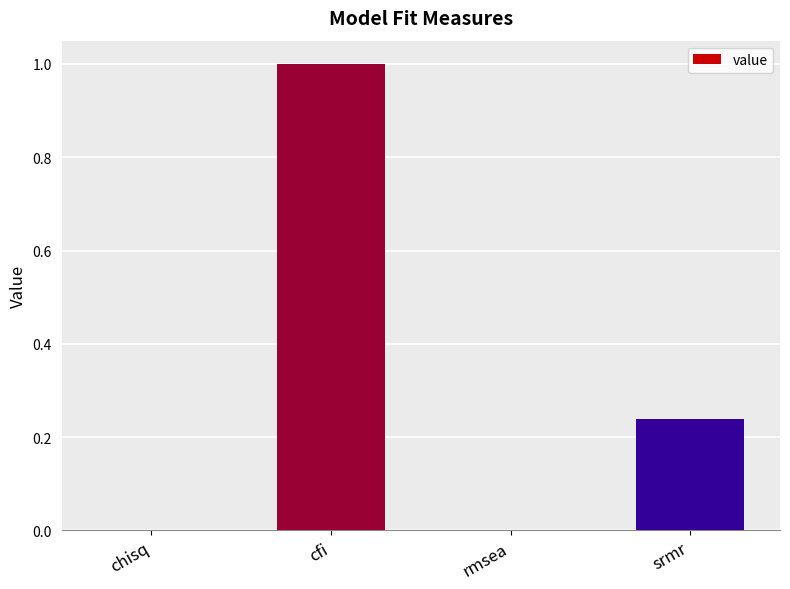

What is the maximum value shown in the chart?

1.0